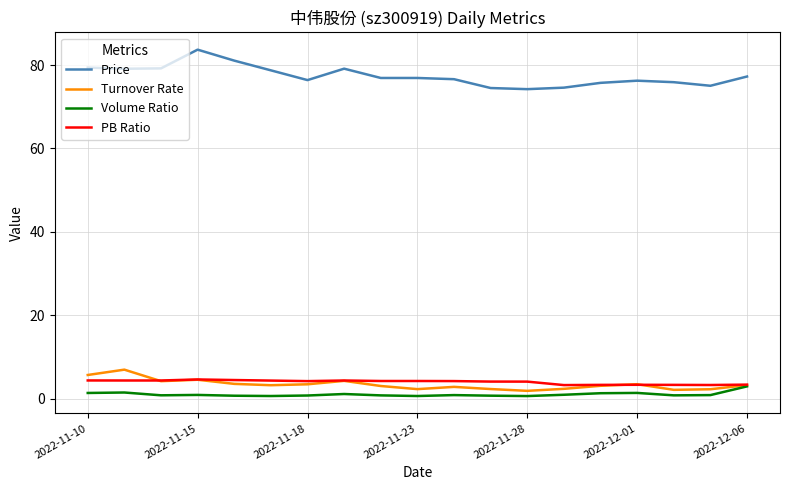

True or false: Turnover Rate and Price intersect in this chart.

False